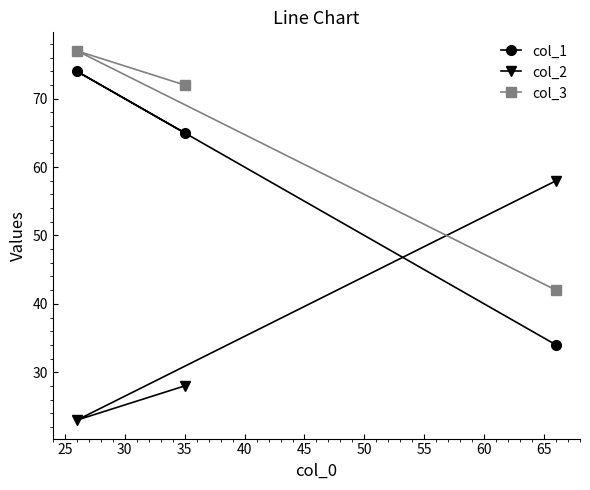

Count the col_3 values in the range 42 to 77.

3